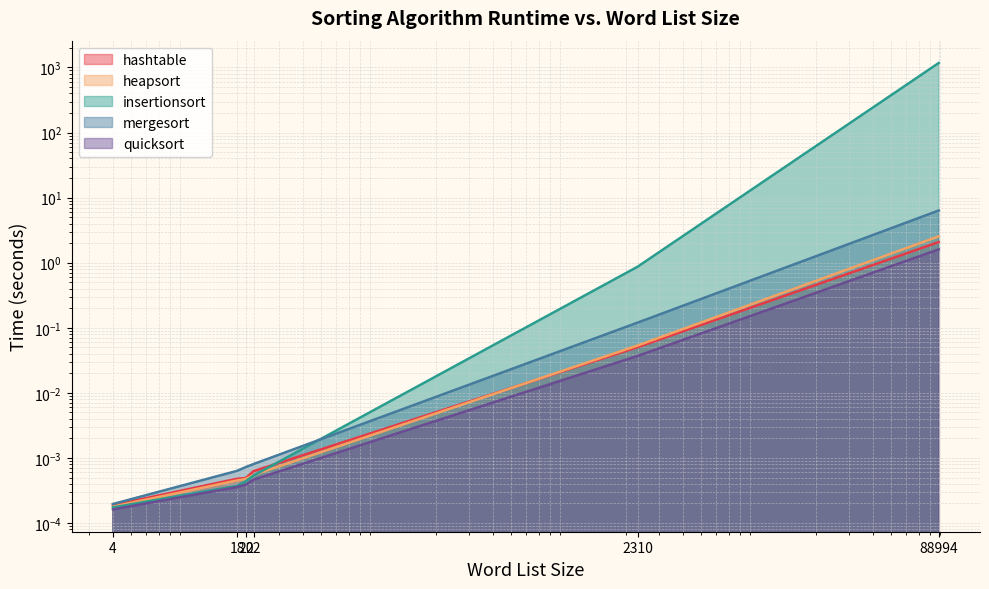

What is the difference between the maximum and minimum values in the mergesort series?

6.3